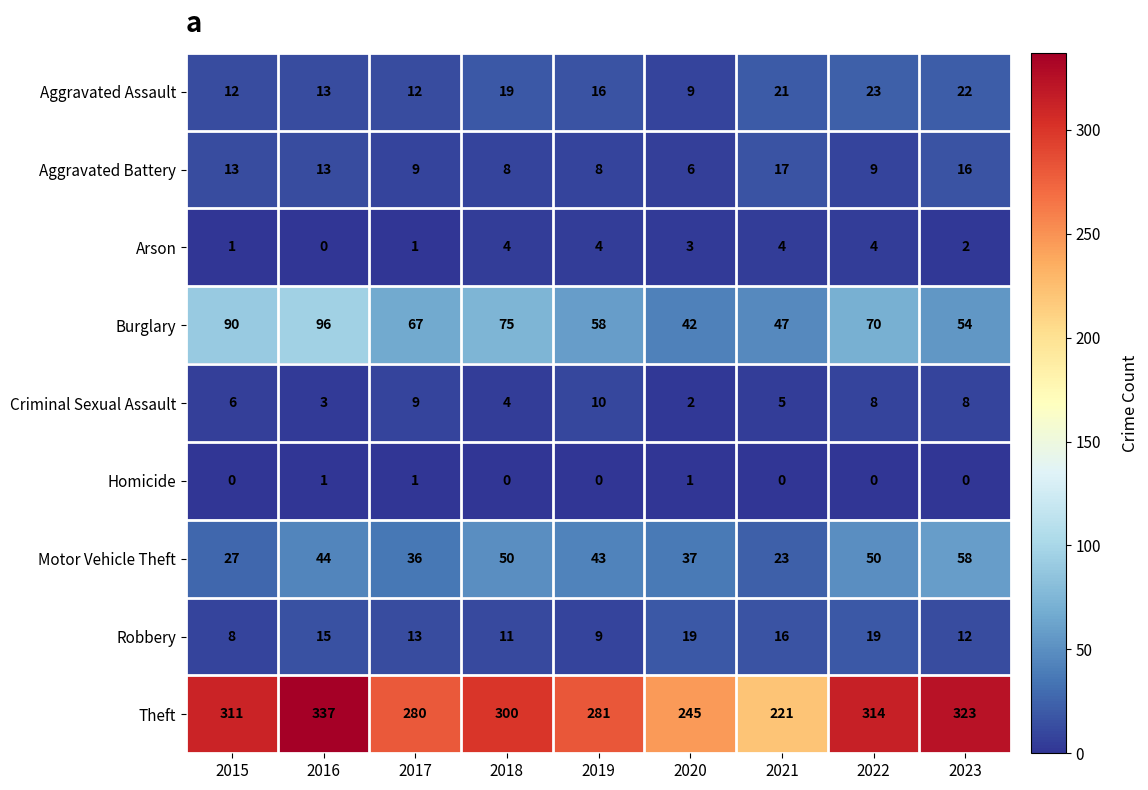

At 2022, list the series in order from smallest to largest.

Homicide, Arson, Criminal Sexual Assault, Aggravated Battery, Robbery, Aggravated Assault, Motor Vehicle Theft, Burglary, Theft